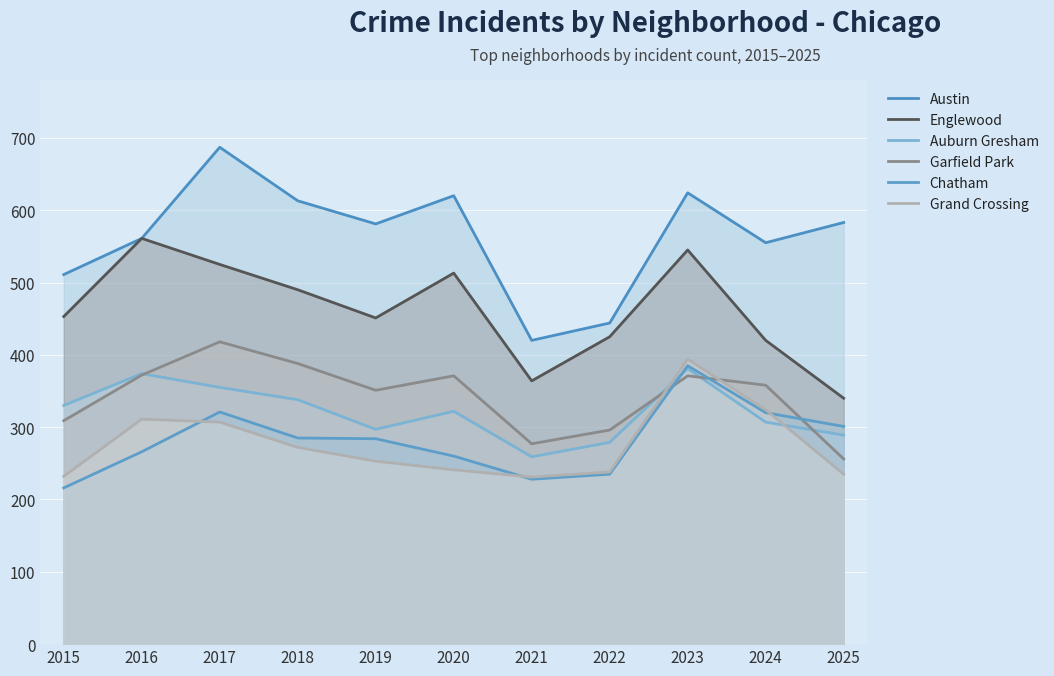

Is the value of Auburn Gresham at 2023 greater than the value of Garfield Park at 2022?

Yes